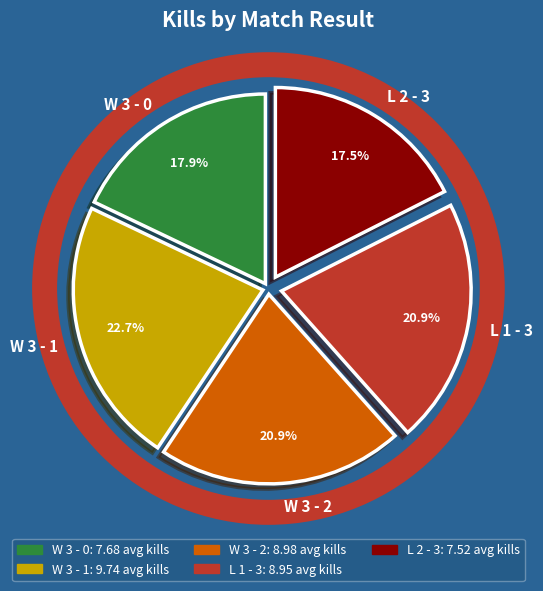

Combined, do W 3 - 2 and L 2 - 3 account for over 50%?

No